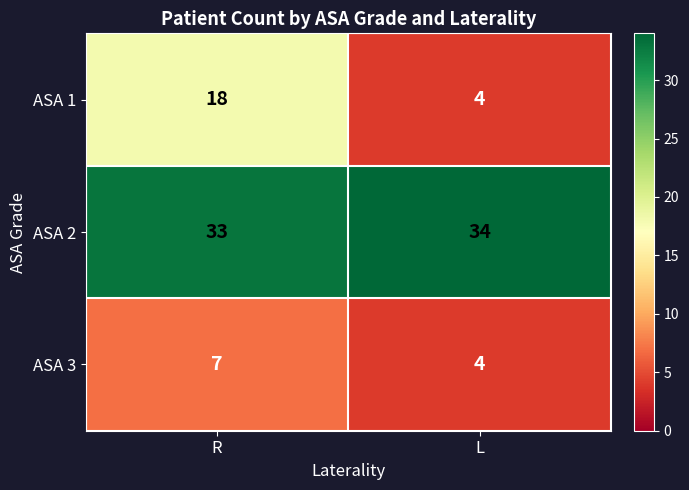

What is the spread (max minus min) of values at R?

26